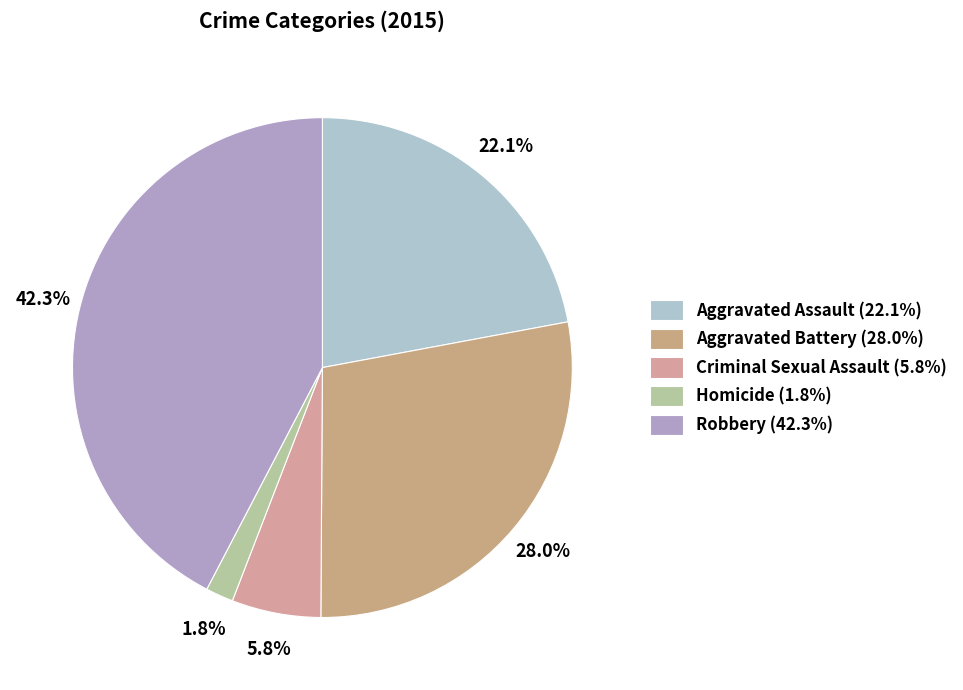

How many slices are in this pie chart?

5